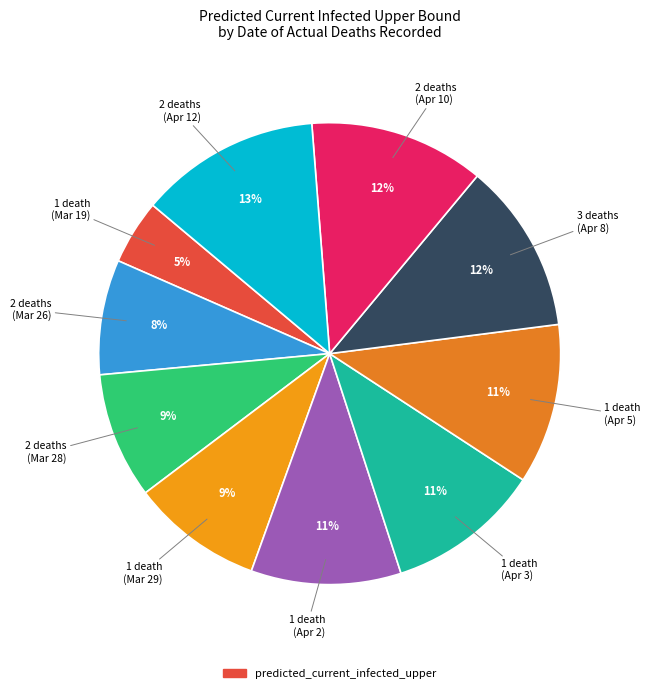

Count the number of slices in the pie.

10